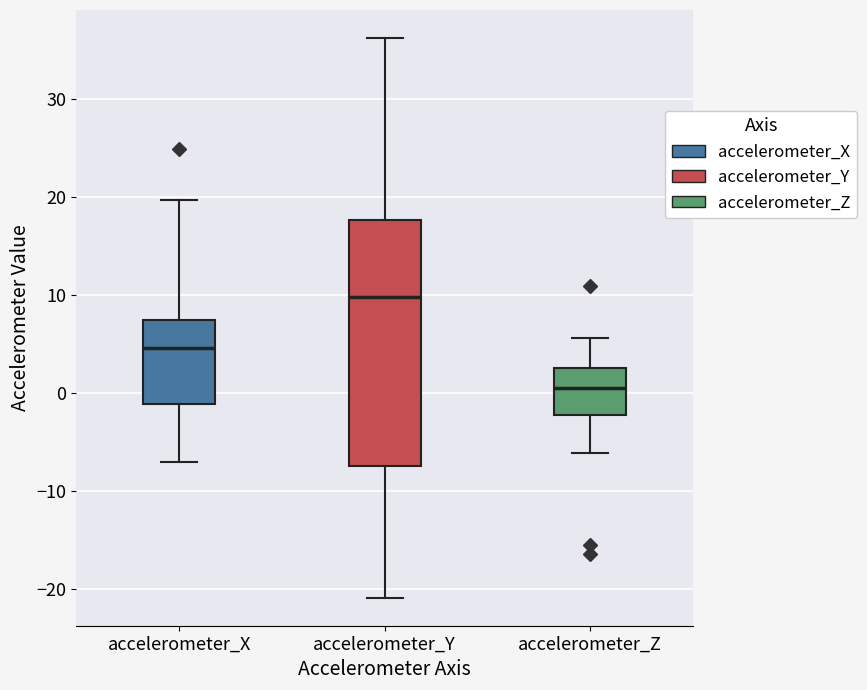

Which box's median line is the lowest?

accelerometer_Z